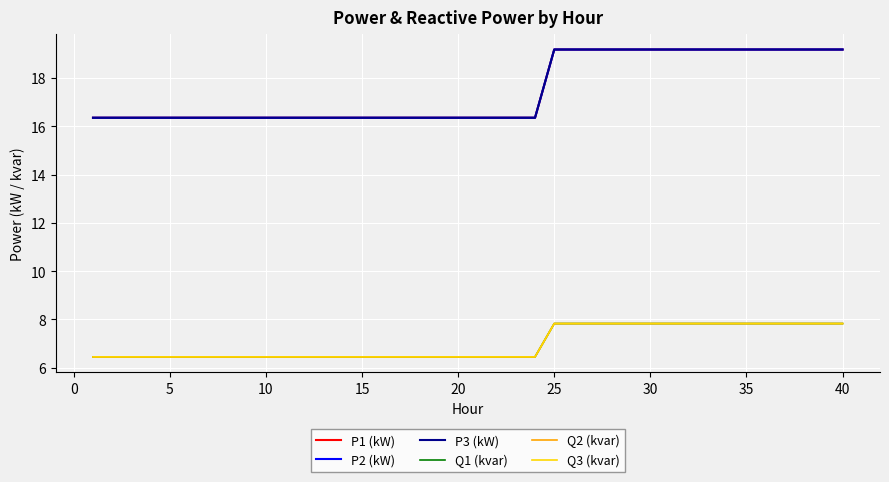

True or false: P3 (kW) and Q3 (kvar) intersect in this chart.

False